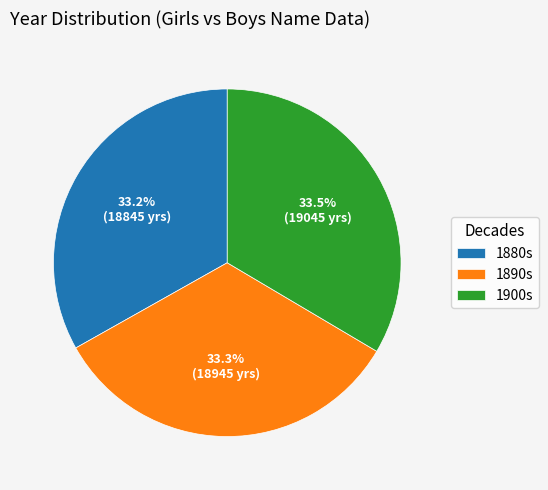

Is there a majority slice in this chart?

No